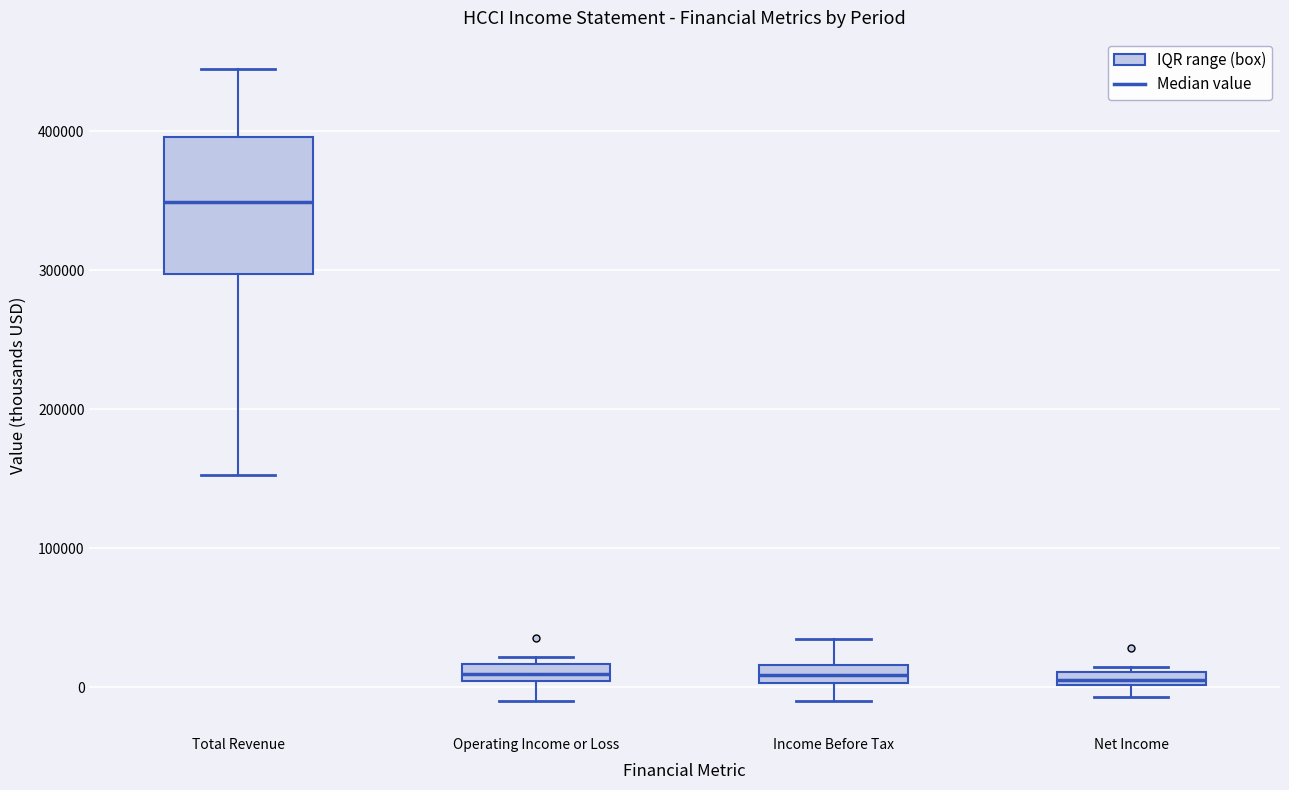

Where is the upper edge of the box for Net Income on the y-axis? The values are not printed on the chart, so give them approximately, as read against the axis.

10000